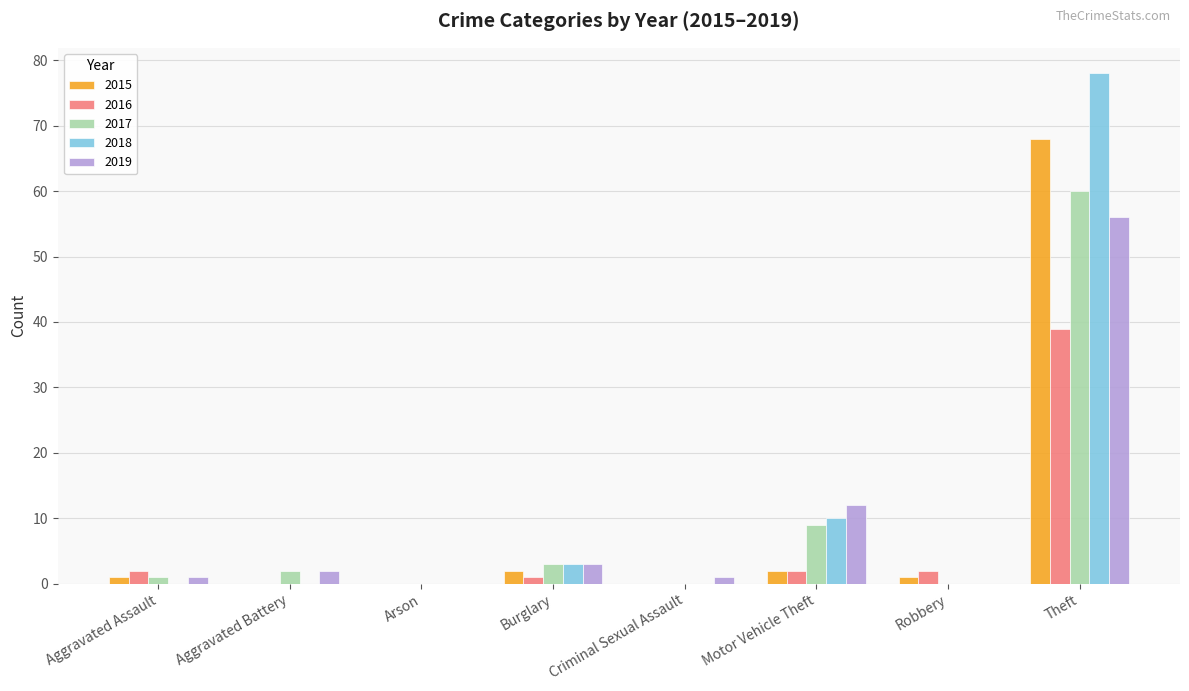

Which category has the highest value in the 2016 series?

Theft